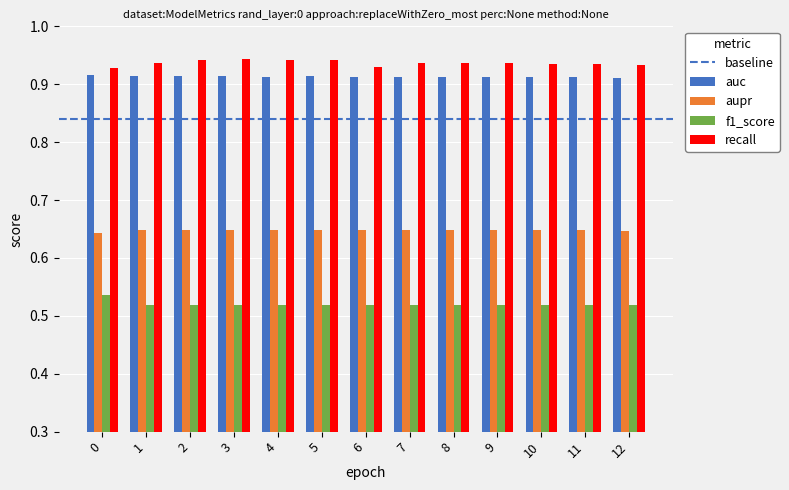

What is the sum of the f1_score values at 6 and 12?

1.0